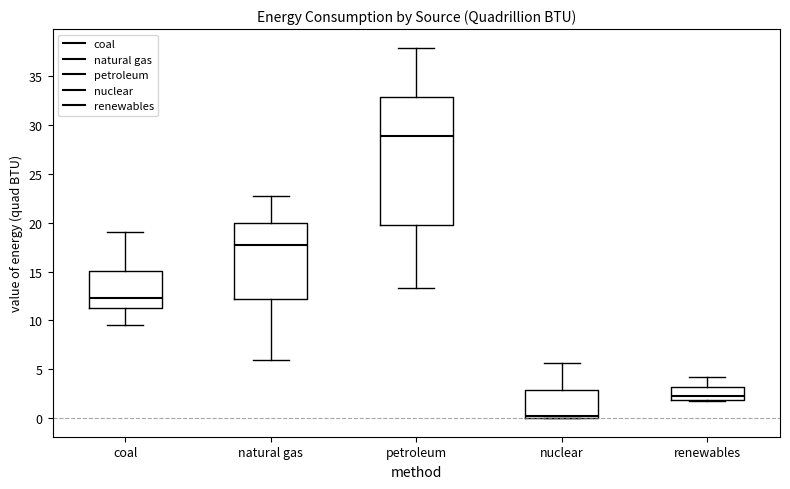

Reading left to right, transcribe this box plot: for each box, give where its median line is, the range the box spans, and where its two whiskers end, as read against the y-axis. The values are not printed on the chart, so give them approximately, as read against the axis.

coal: median 12.5, box 11.5 to 15.0, whiskers 9.5 to 19.0
natural gas: median 17.5, box 12.0 to 20.0, whiskers 6.0 to 22.5
petroleum: median 29.0, box 19.5 to 33.0, whiskers 13.5 to 38.0
nuclear: median 0.0 (just above the box's lower edge), box 0.0 to 3.0, whiskers 0.0 to 5.5
renewables: median 2.5, box 2.0 to 3.0, whiskers 2.0 to 4.0